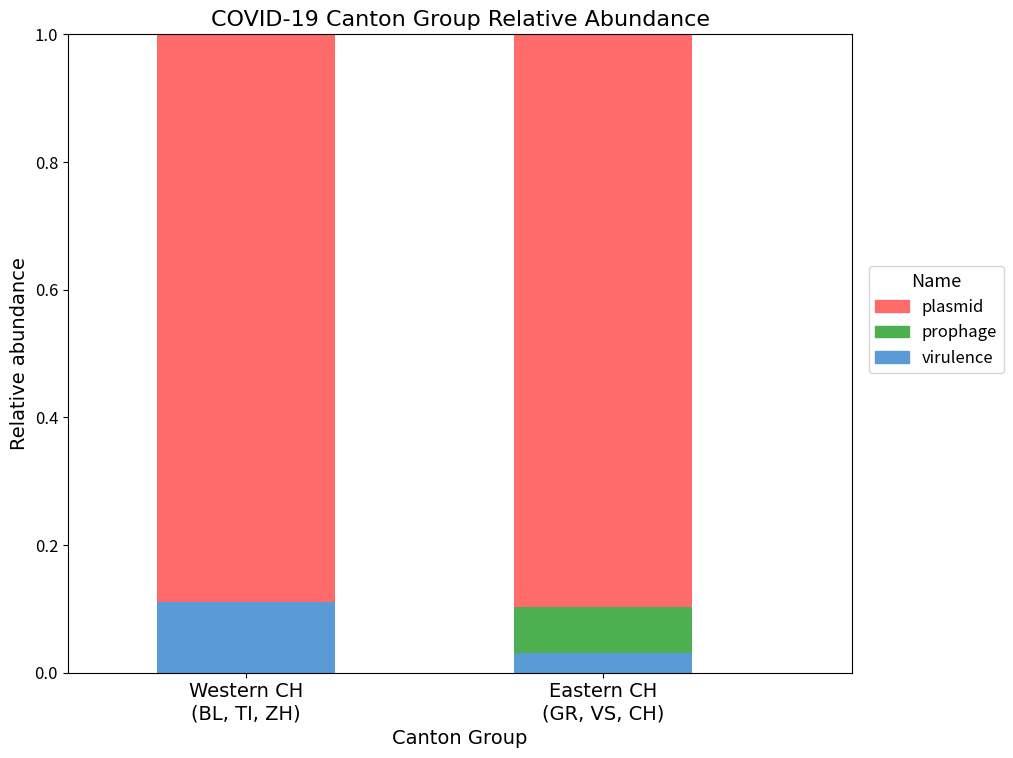

Are the bars grouped side by side (vs. stacked)?

No